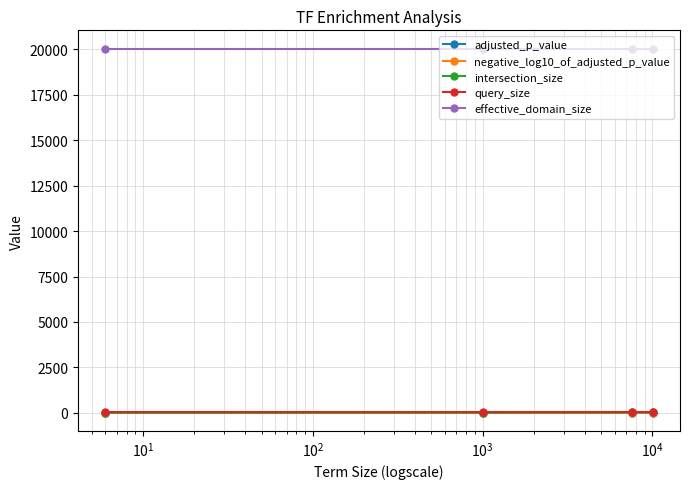

True or false: query_size has more than 2 points higher than both neighbors.

False